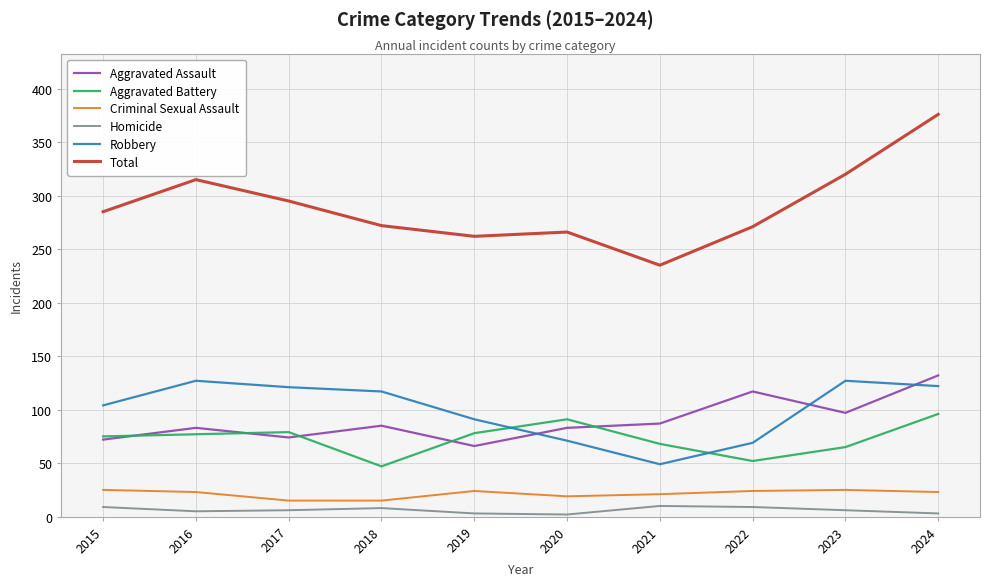

Between 2015 and 2024, which series saw the biggest shift?

Total